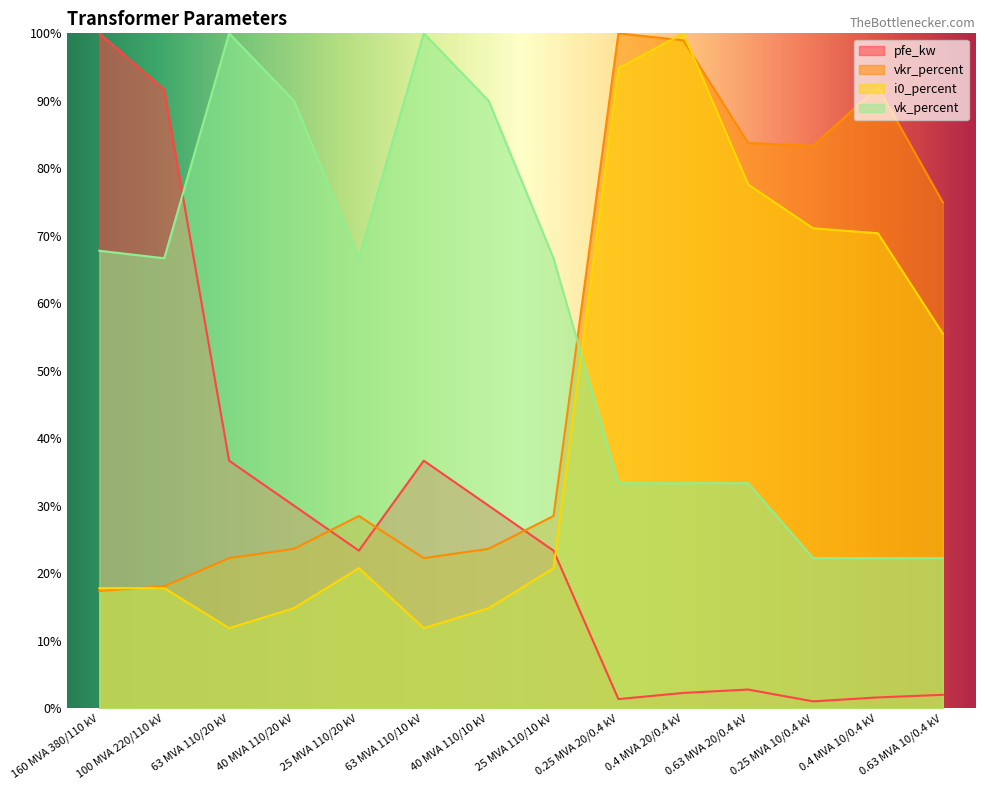

How many lines are shown in the chart?

4